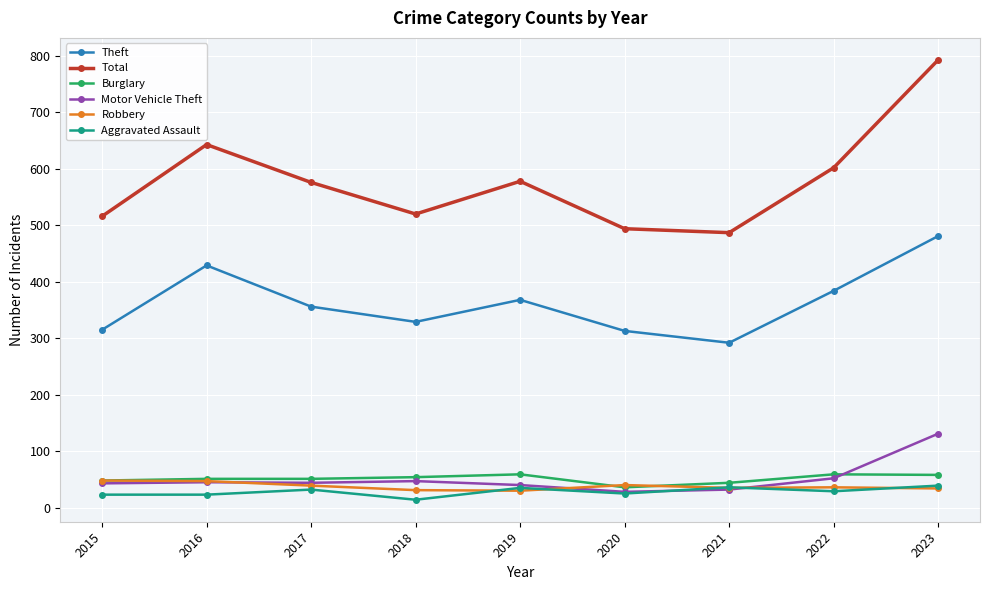

Count the number of data series in this chart.

6